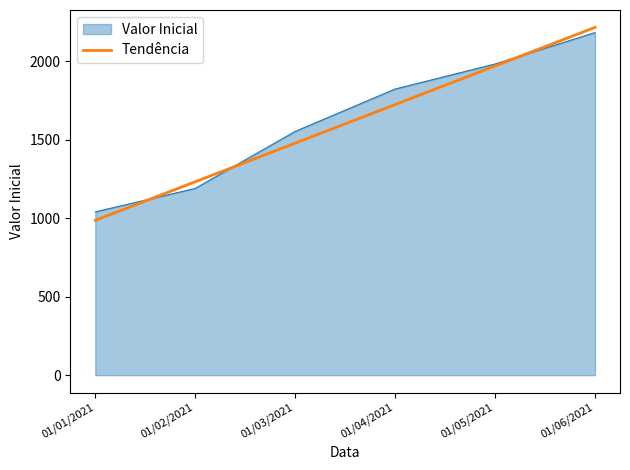

What position from the left is 01/04/2021?

4